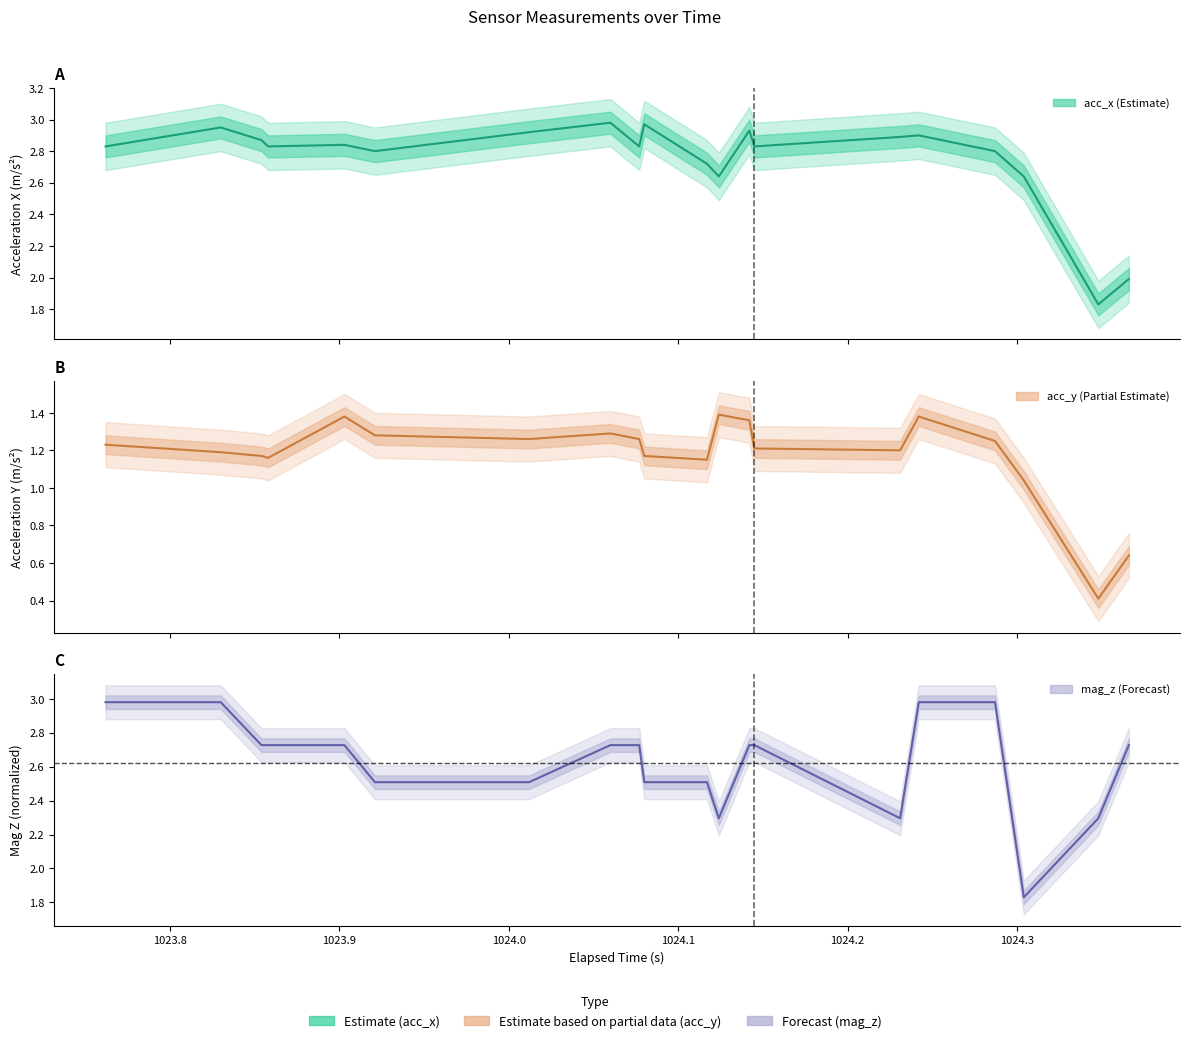

The acc_y series shows 0.3 at 9. True or false?

False